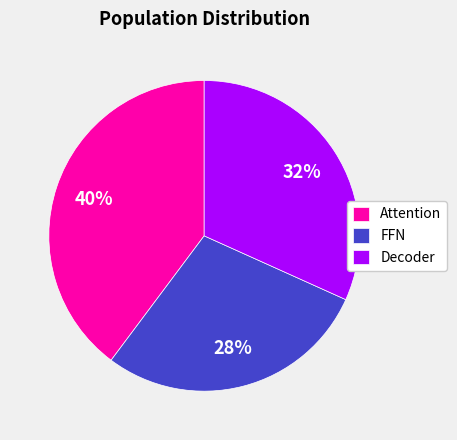

Combined, do Decoder and FFN account for over 50%?

Yes